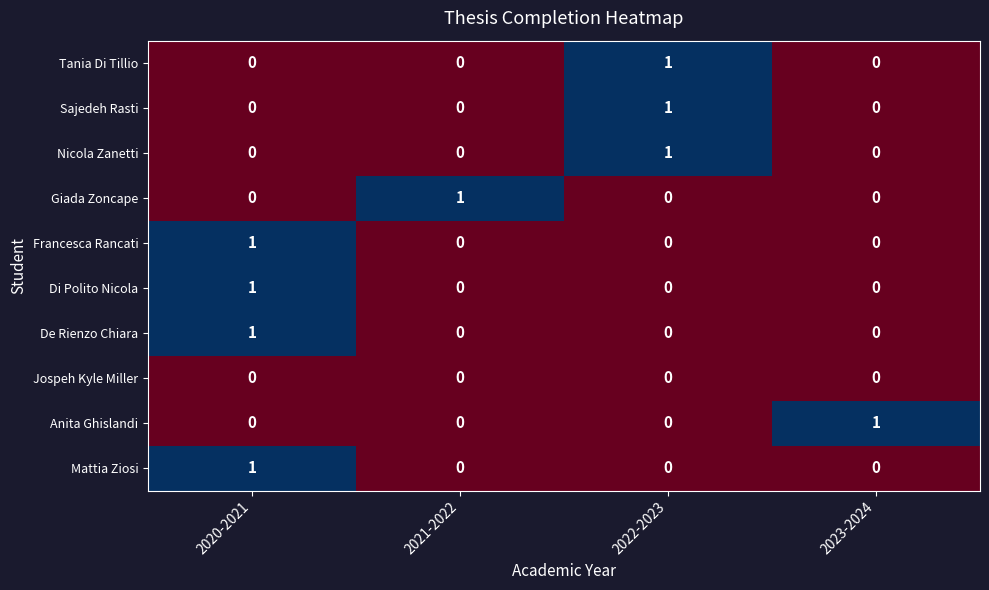

True or false: Francesca Rancati has a value of 1 at 2020-2021.

True